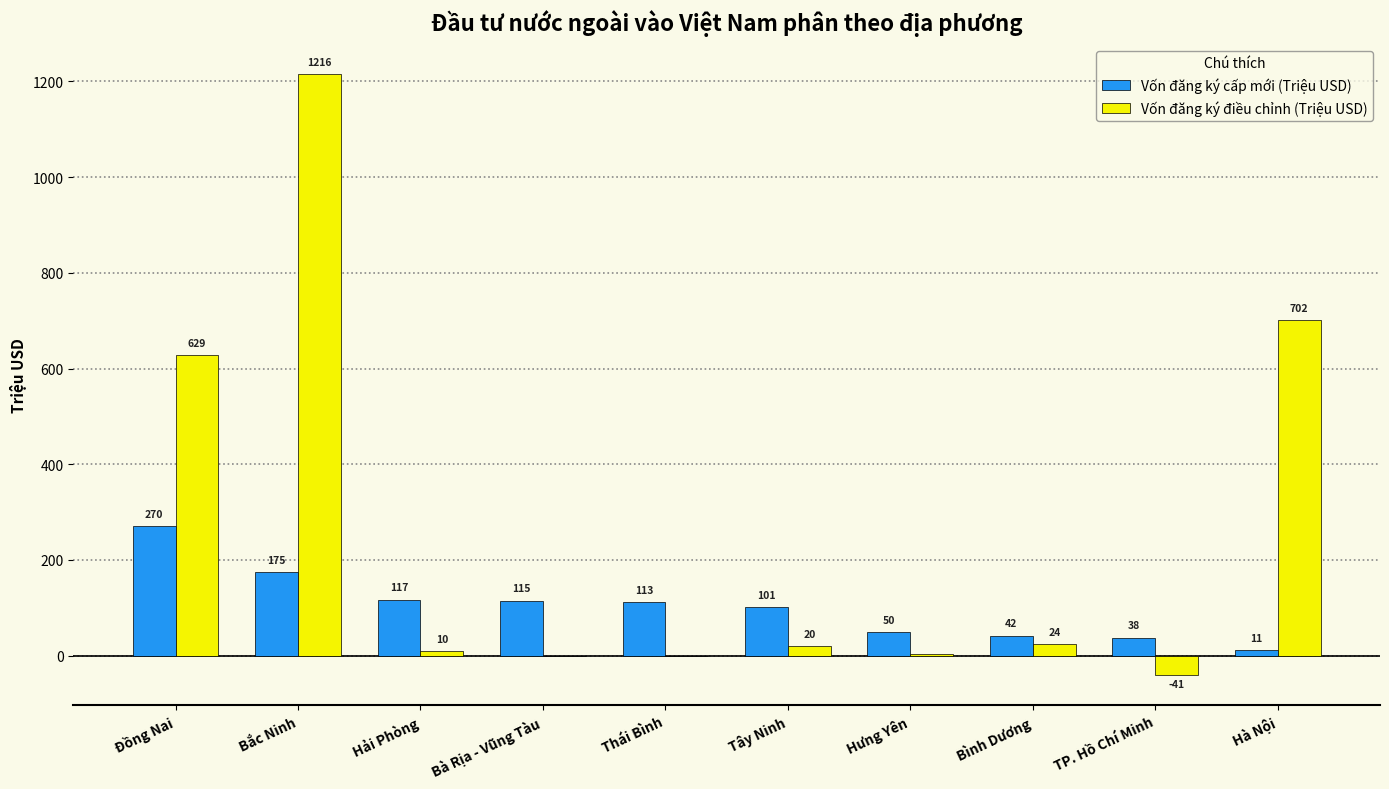

At which label does Vốn đăng ký điều chỉnh (Triệu USD) first exceed 19?

Đồng Nai